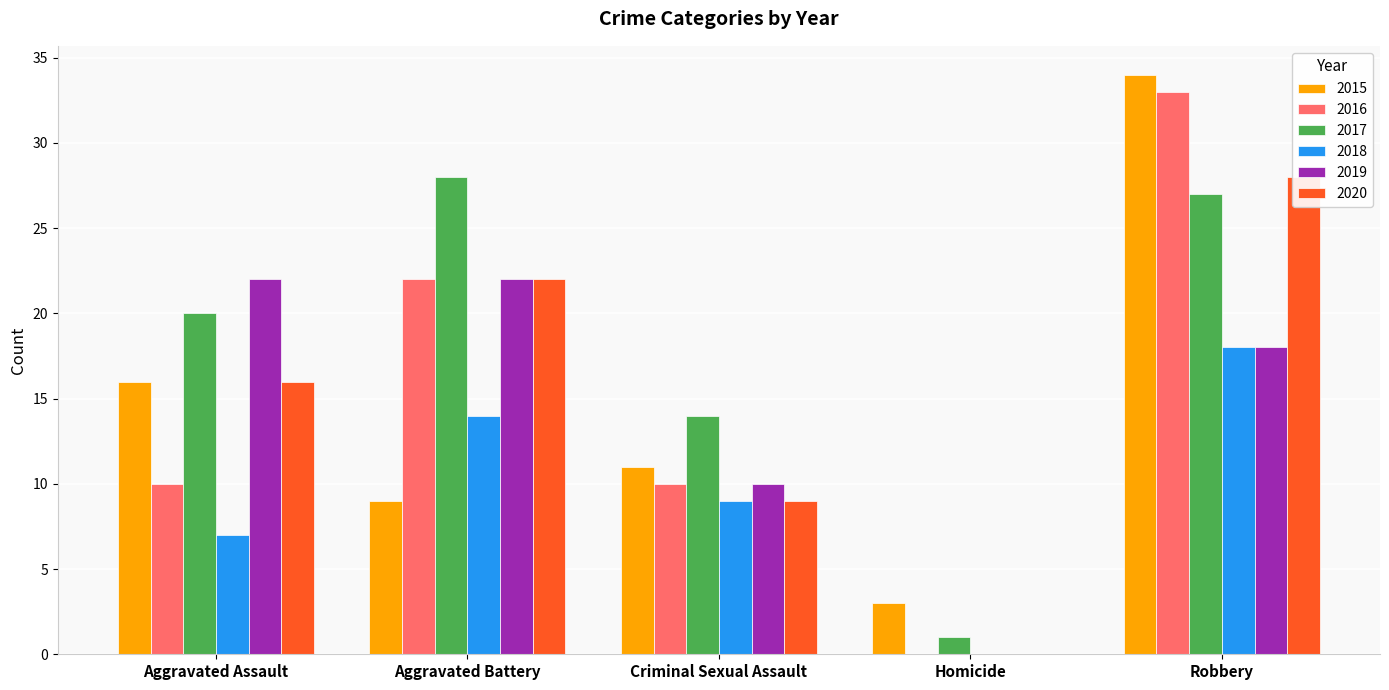

At which label does 2017 reach its peak?

Aggravated Battery